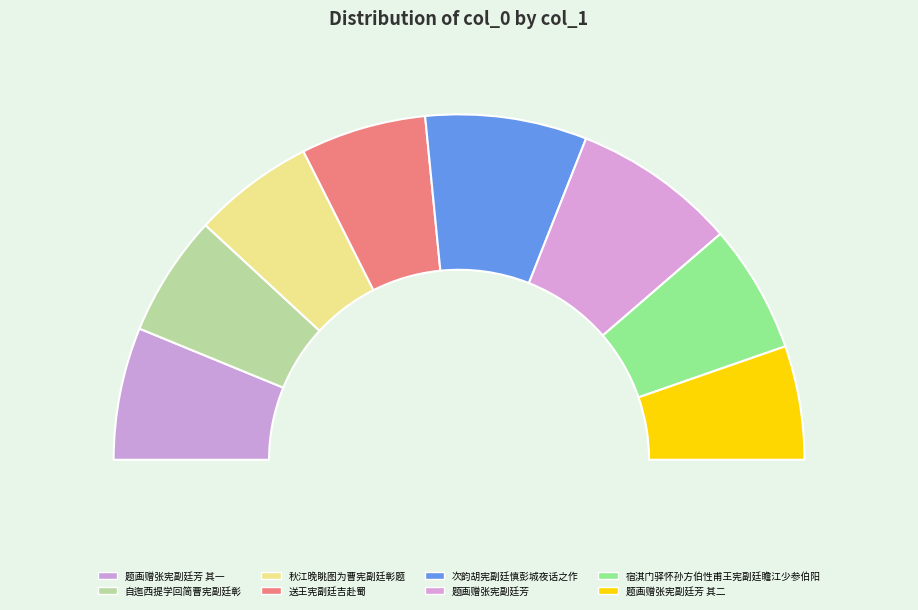

What percentage do 次韵胡宪副廷慎彭城夜话之作 and 题画赠张宪副廷芳 together represent?

30.4%